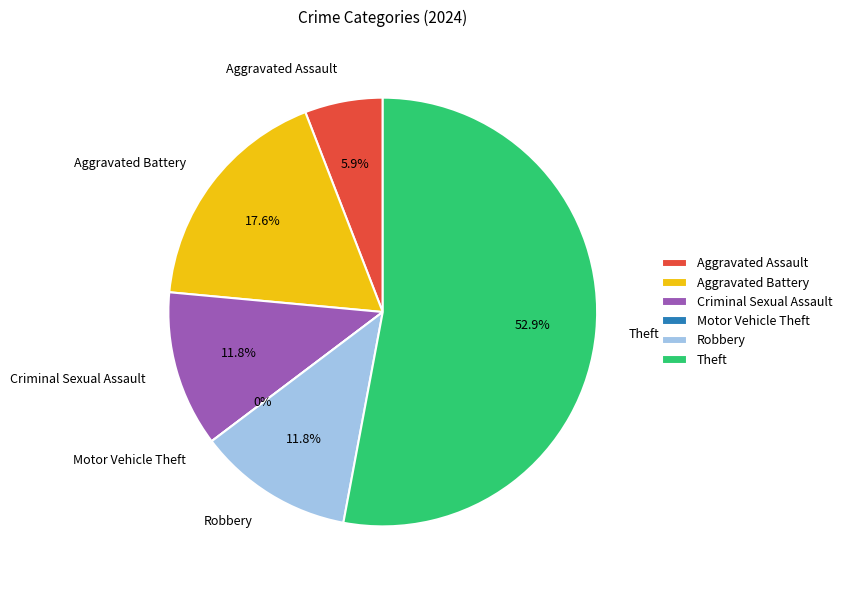

What is the change in value from Robbery to Theft?

+7